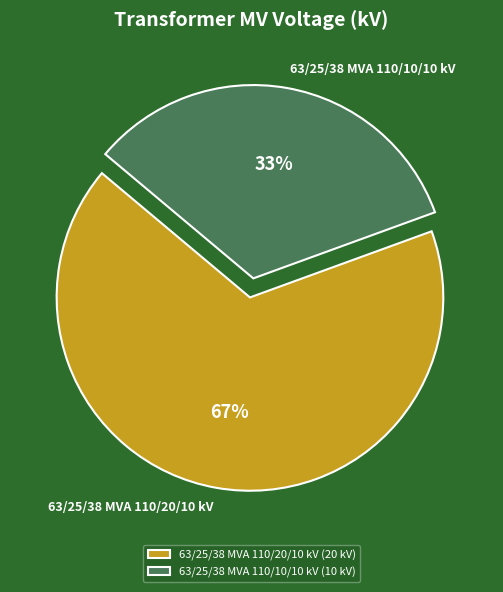

Which has a higher value, 63/25/38 MVA 110/10/10 kV or 63/25/38 MVA 110/20/10 kV?

63/25/38 MVA 110/20/10 kV